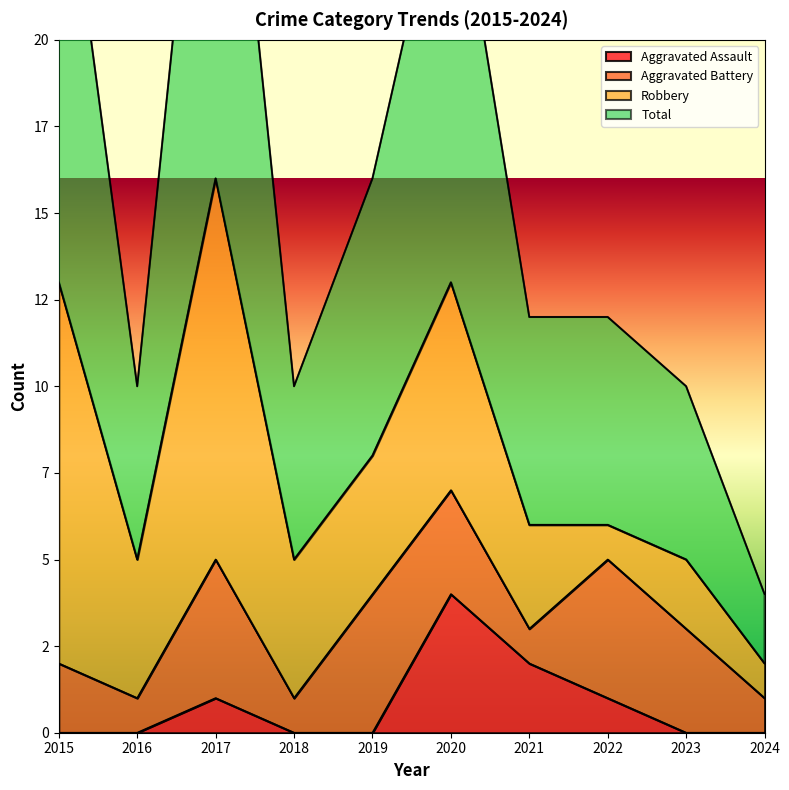

Which category has the lowest value in the Aggravated Assault series?

2015